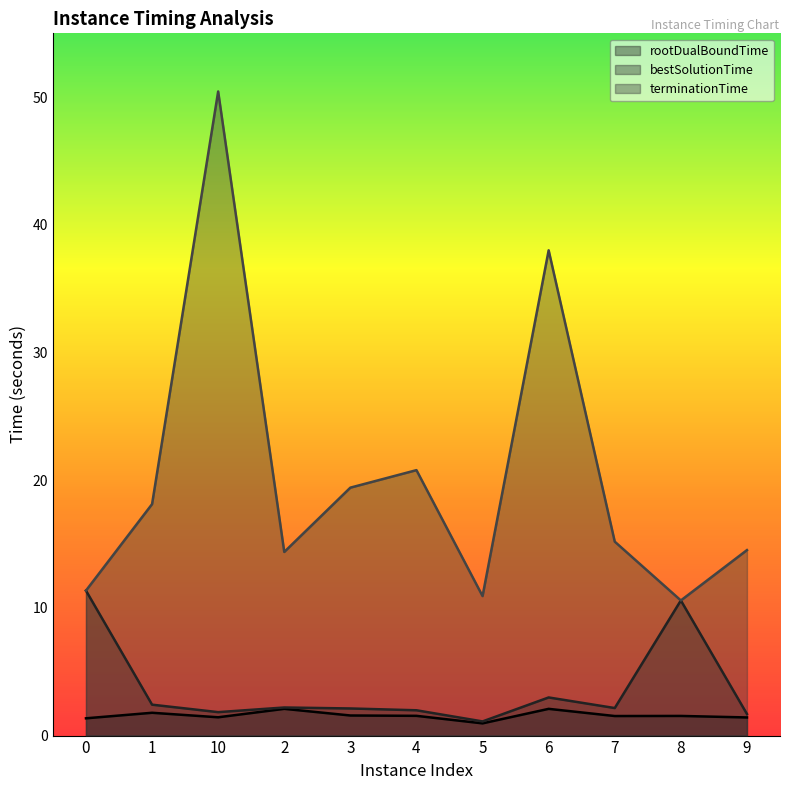

What is the label of the 2nd point from the left?

1